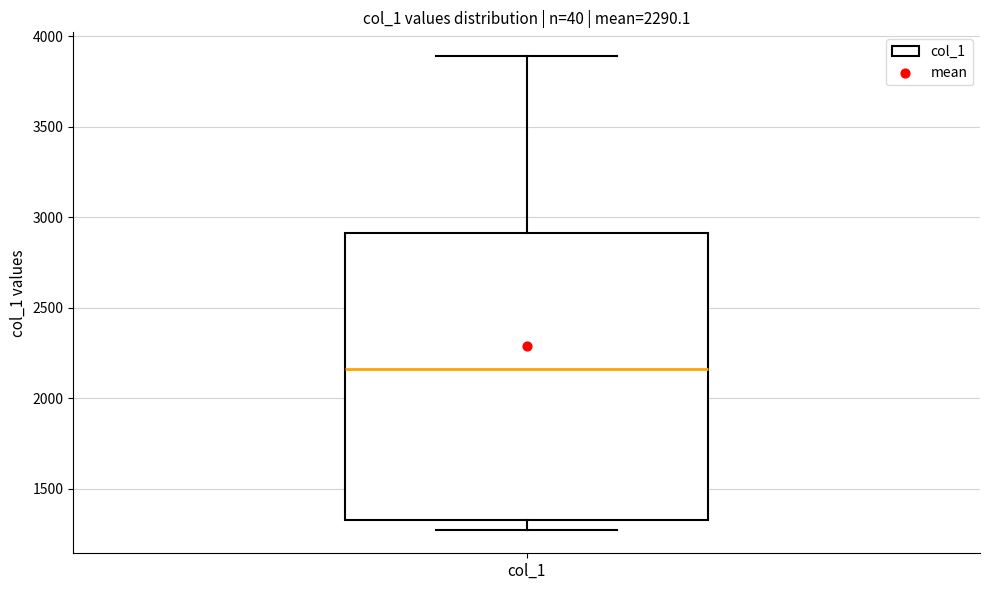

Transcribe this box plot: give where the median line is, the range the box spans, and where the two whiskers end, as read against the y-axis. The values are not printed on the chart, so give them approximately, as read against the axis.

median 2150, box 1350 to 2900, whiskers 1250 to 3900